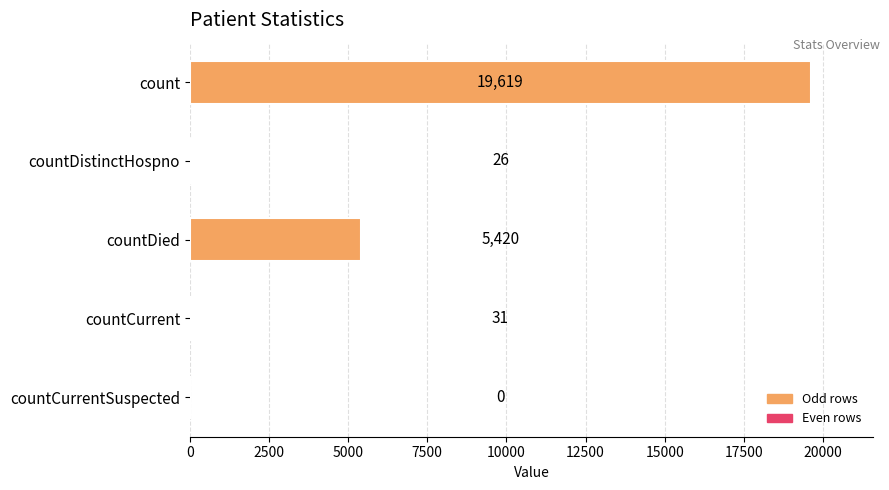

Reading bottom to top, list all the values displayed in this chart.

countCurrentSuspected=0	countCurrent=31	countDied=5420	countDistinctHospno=26	count=19619